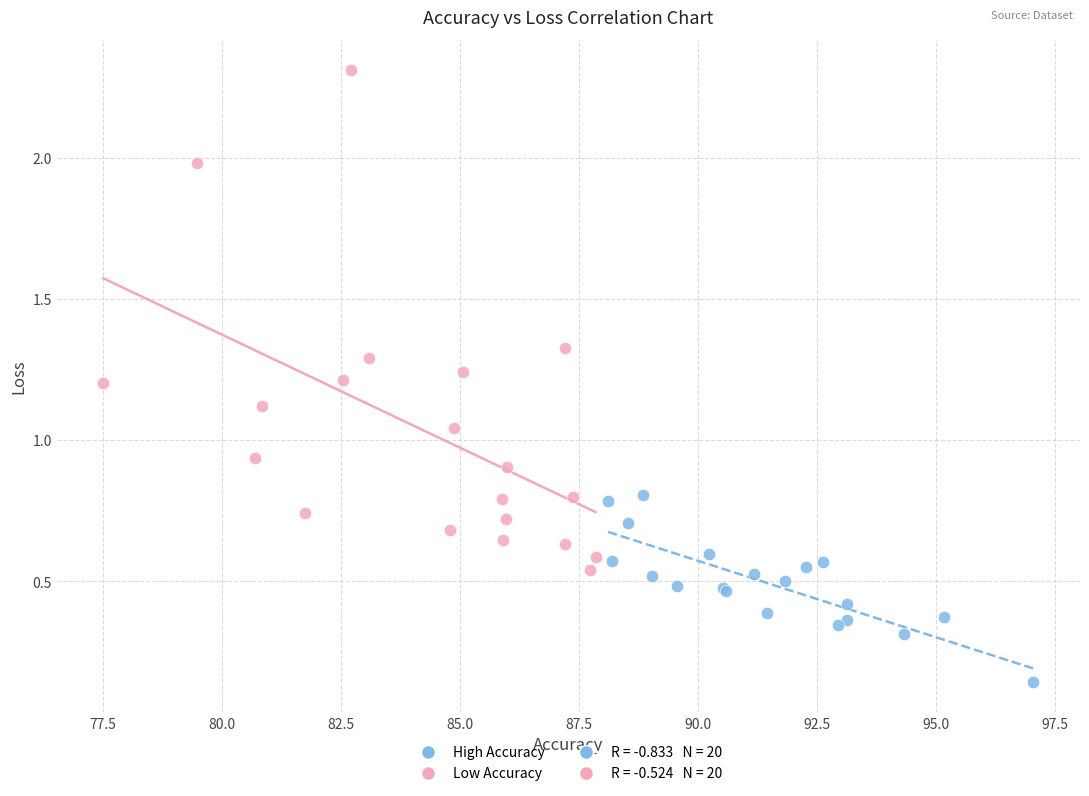

Which series has the largest Y range (max minus min)?

Low Accuracy